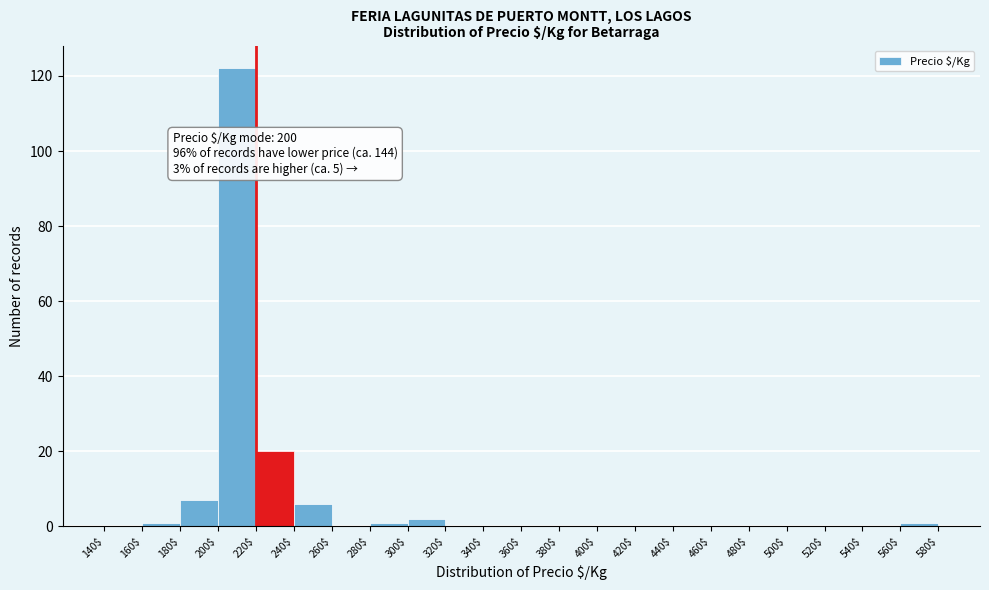

Which range on the x-axis has the tallest bar?

200$ to 220$